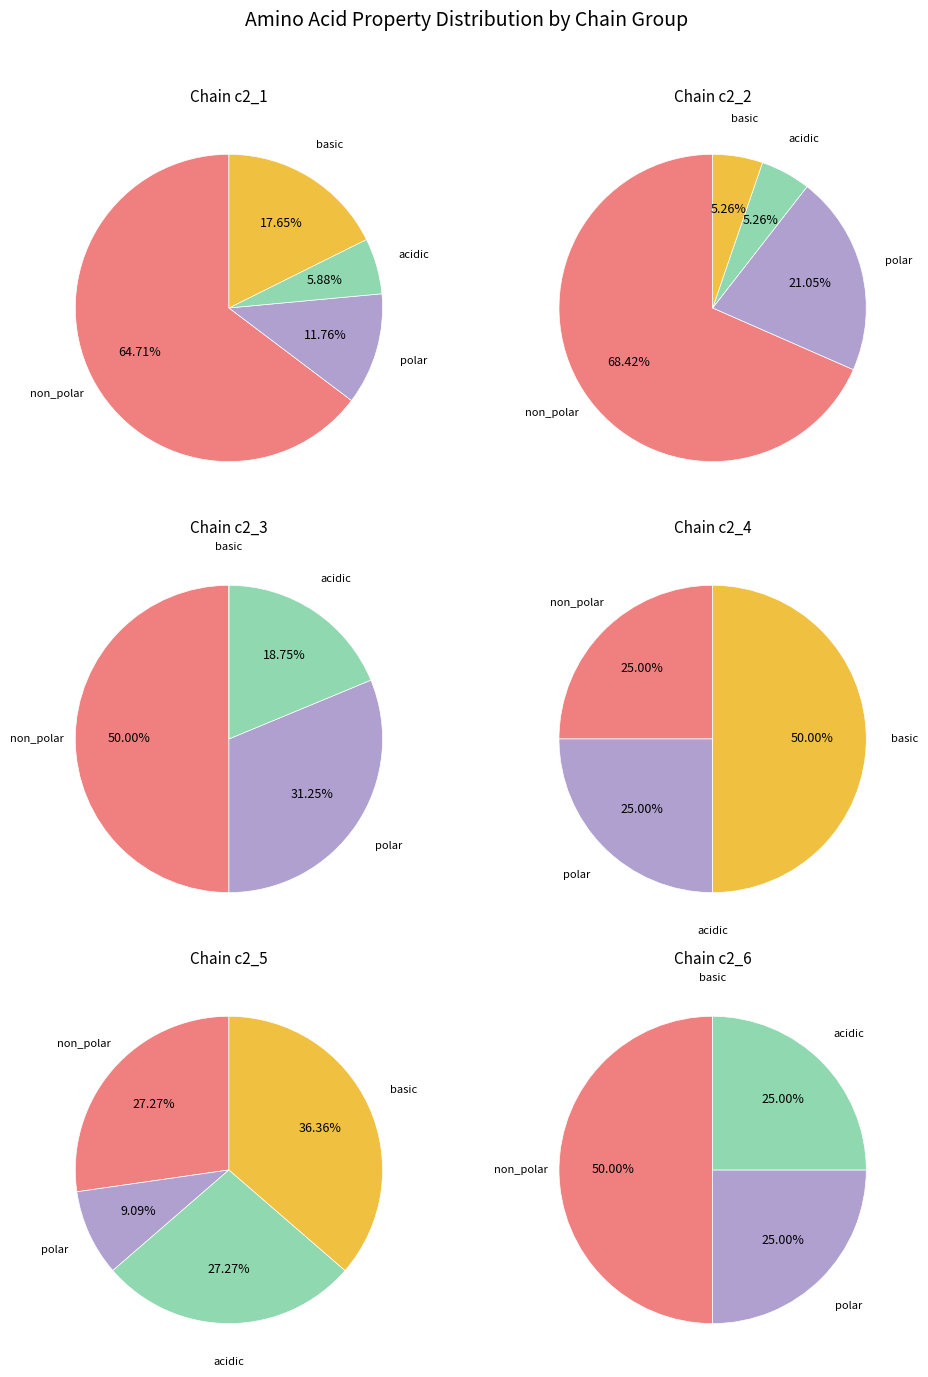

How much of the chart is everything except polar?

77.8%